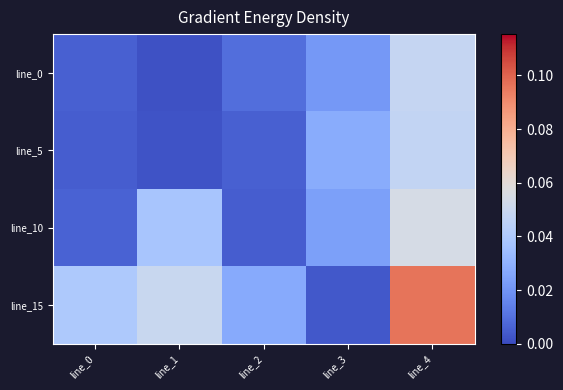

Which series has the largest total across all categories?

line_15